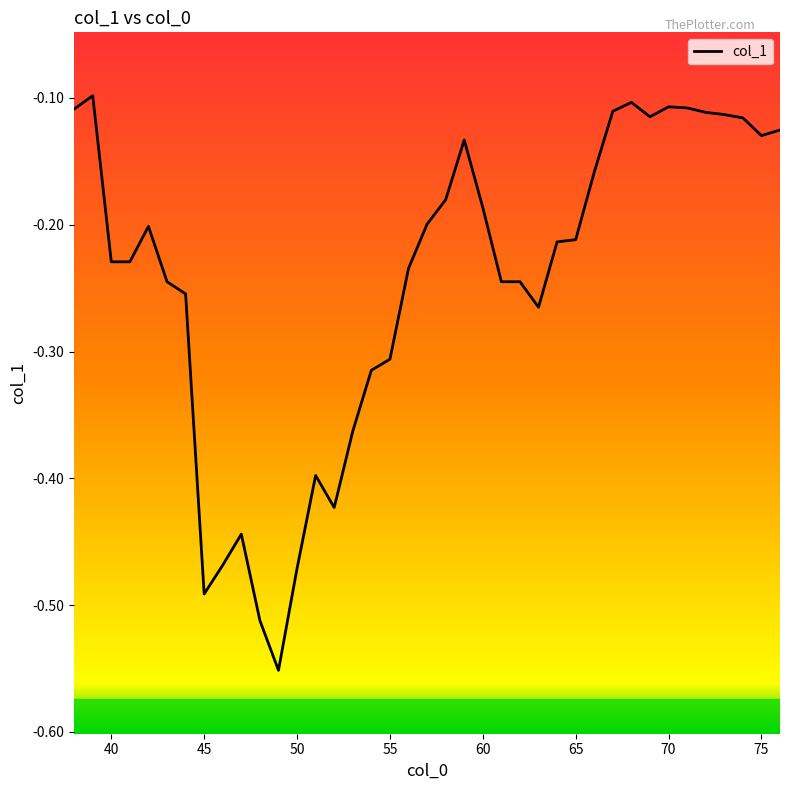

What is the difference between the maximum and minimum values?

0.5